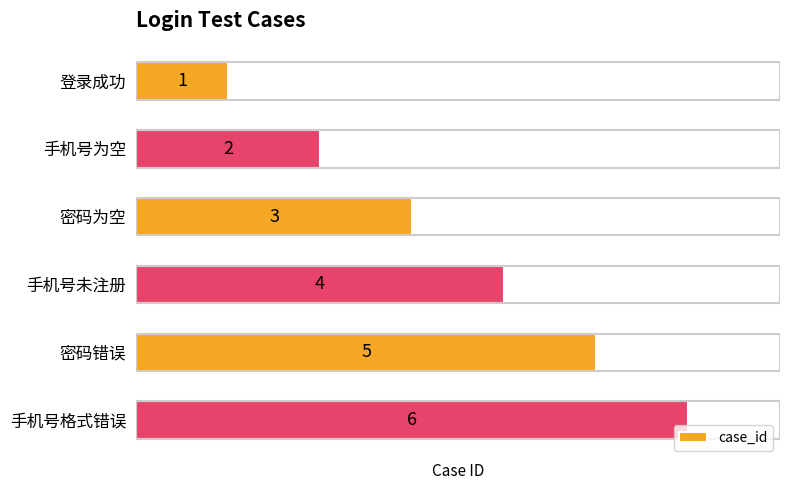

What is the value of the 1st bar from the top?

1